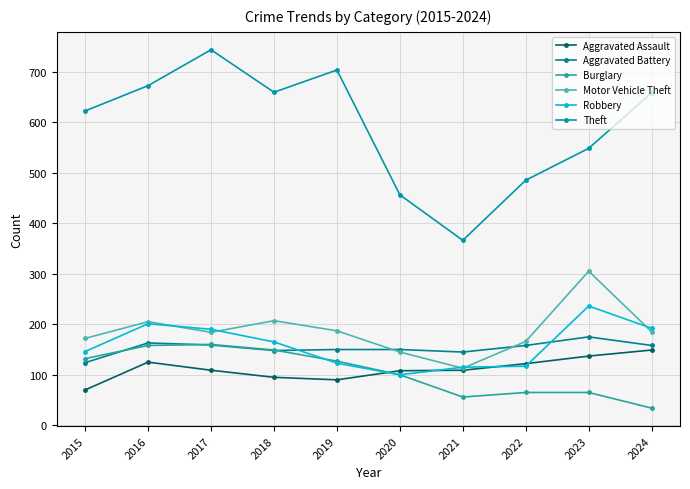

What is the total value across all series at 2019?

1380